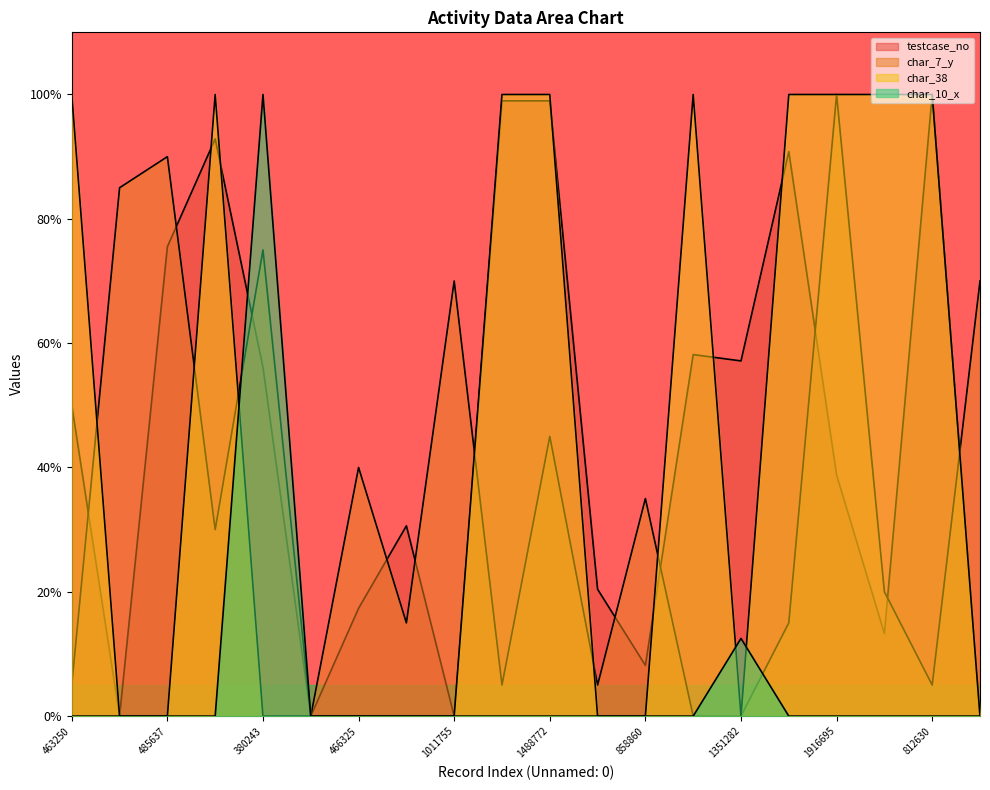

Count the number of categories in the chart.

20